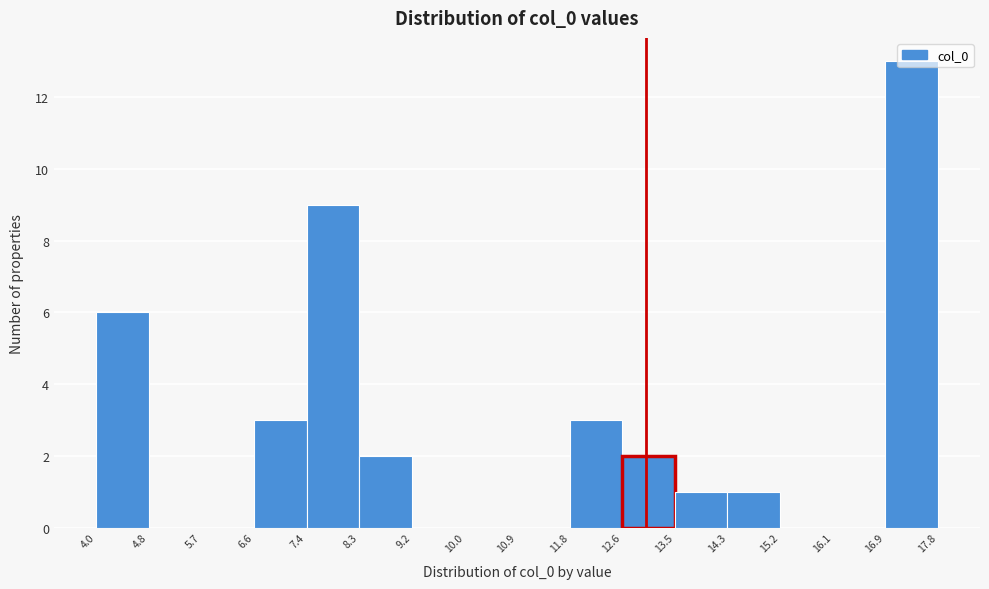

Reading left to right, list every bar in this chart as the range it spans on the x-axis followed by its height. The values are not printed on the chart, so give them approximately, as read against the axis.

4.0 to 4.8: 6
4.8 to 5.7: 0
5.7 to 6.6: 0
6.6 to 7.4: 3
7.4 to 8.3: 9
8.3 to 9.2: 2
9.2 to 10.0: 0
10.0 to 10.9: 0
10.9 to 11.8: 0
11.8 to 12.6: 3
12.6 to 13.5: 2
13.5 to 14.3: 1
14.3 to 15.2: 1
15.2 to 16.1: 0
16.1 to 16.9: 0
16.9 to 17.8: 13